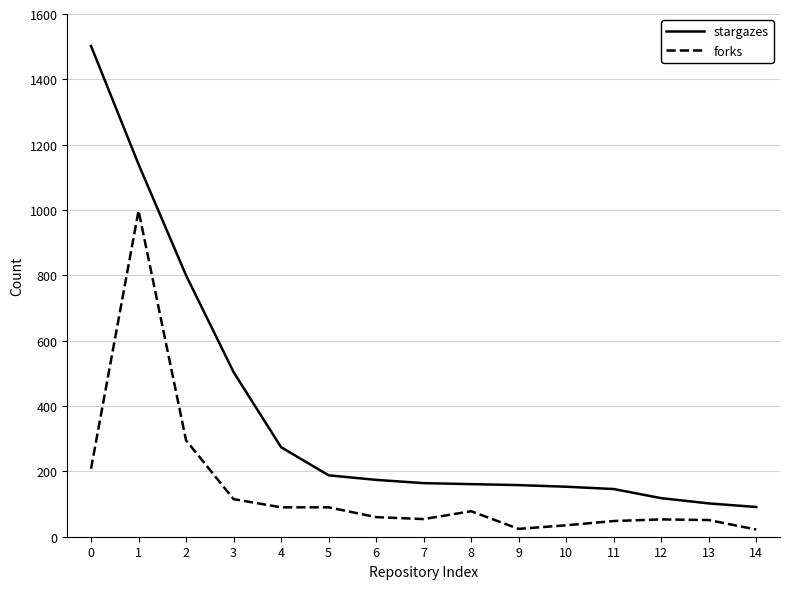

Does the chart have visible grid lines?

Yes